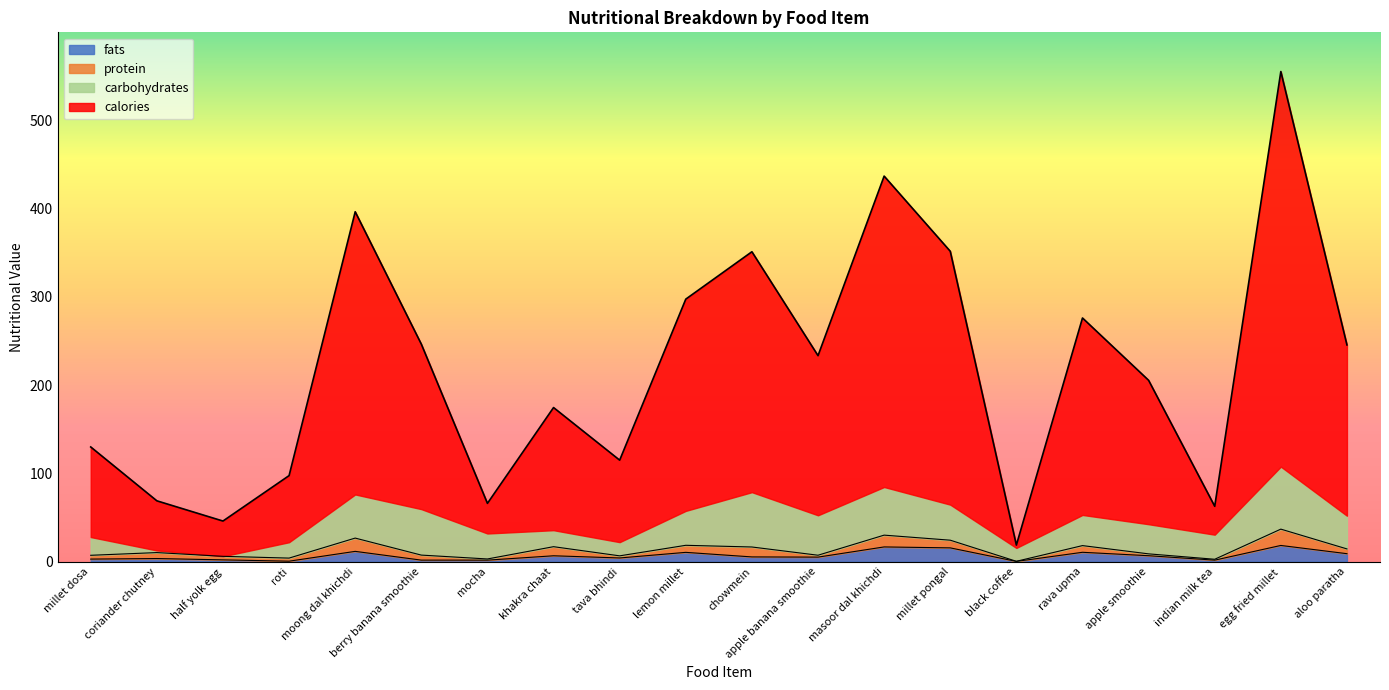

What is the lowest value of the fats series?

0.2